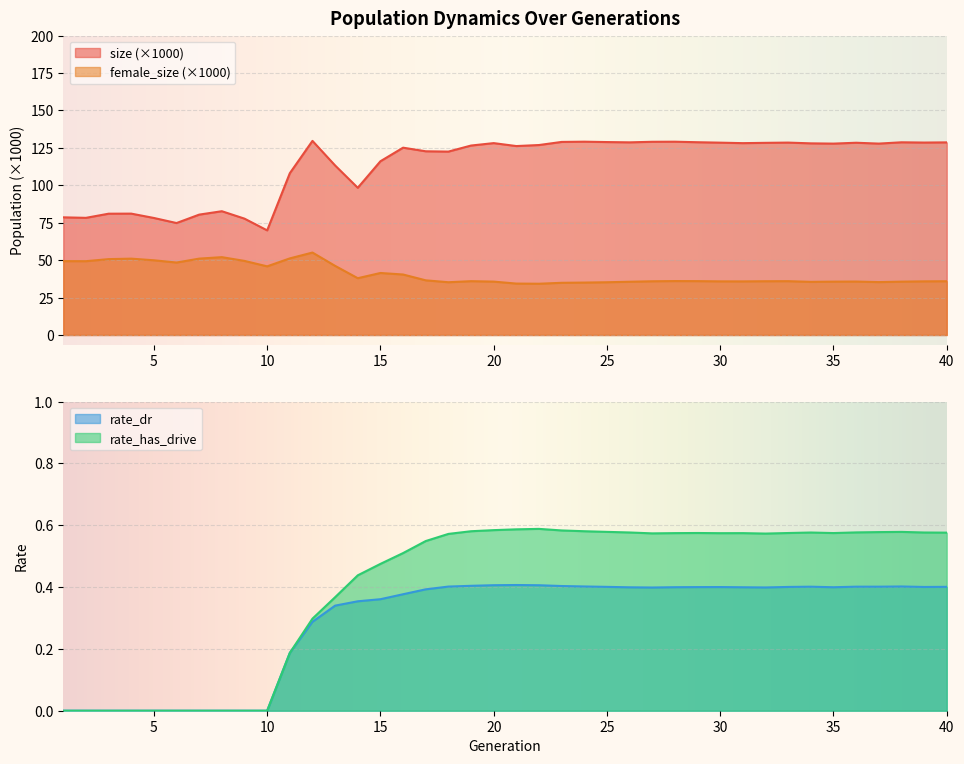

Reading left to right, list all the values displayed in this chart.

size: 1=78.6	2=78.3	3=81.0	4=81.1	5=78.2	6=74.8	7=80.4	8=82.7	9=77.7	10=69.9	11=108.1	12=129.7	13=113.3	14=98.3	15=116.1	16=125.2	17=122.7	18=122.5	19=126.6	20=128.2	21=126.2	22=126.9	23=129.0	24=129.2	25=128.9	26=128.7	27=129.1	28=129.2	29=128.8	30=128.5	31=128.2	32=128.4	33=128.6	34=128.0	35=127.9	36=128.5	37=127.9	38=128.8	39=128.6	40=128.7
female_size: 1=49.3	2=49.3	3=50.7	4=51.0	5=49.9	6=48.4	7=51.0	8=52.0	9=49.5	10=45.9	11=51.2	12=55.1	13=46.2	14=37.9	15=41.4	16=40.4	17=36.5	18=35.3	19=36.0	20=35.7	21=34.4	22=34.2	23=34.9	24=35.0	25=35.2	26=35.6	27=35.9	28=36.0	29=36.0	30=35.8	31=35.8	32=35.9	33=36.0	34=35.5	35=35.6	36=35.7	37=35.3	38=35.6	39=35.8	40=35.9
rate_dr: 1=0.0	2=0.0	3=0.0	4=0.0	5=0.0	6=0.0	7=0.0	8=0.0	9=0.0	10=0.0	11=0.2	12=0.3	13=0.3	14=0.4	15=0.4	16=0.4	17=0.4	18=0.4	19=0.4	20=0.4	21=0.4	22=0.4	23=0.4	24=0.4	25=0.4	26=0.4	27=0.4	28=0.4	29=0.4	30=0.4	31=0.4	32=0.4	33=0.4	34=0.4	35=0.4	36=0.4	37=0.4	38=0.4	39=0.4	40=0.4
rate_has_drive: 1=0.0	2=0.0	3=0.0	4=0.0	5=0.0	6=0.0	7=0.0	8=0.0	9=0.0	10=0.0	11=0.2	12=0.3	13=0.4	14=0.4	15=0.5	16=0.5	17=0.5	18=0.6	19=0.6	20=0.6	21=0.6	22=0.6	23=0.6	24=0.6	25=0.6	26=0.6	27=0.6	28=0.6	29=0.6	30=0.6	31=0.6	32=0.6	33=0.6	34=0.6	35=0.6	36=0.6	37=0.6	38=0.6	39=0.6	40=0.6